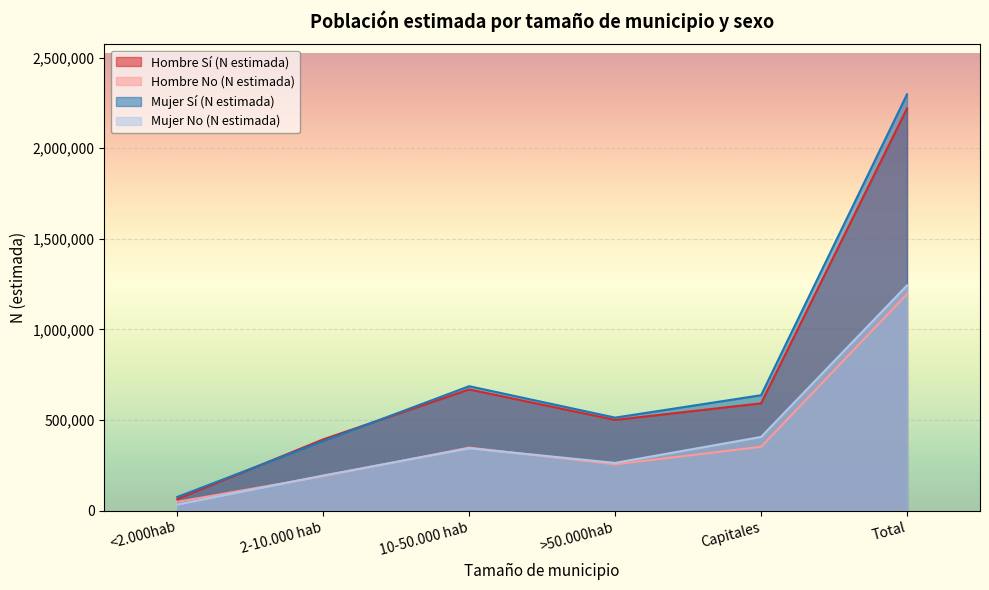

Between Capitales and Total, which series saw the biggest shift?

Mujer Sí (N estimada)